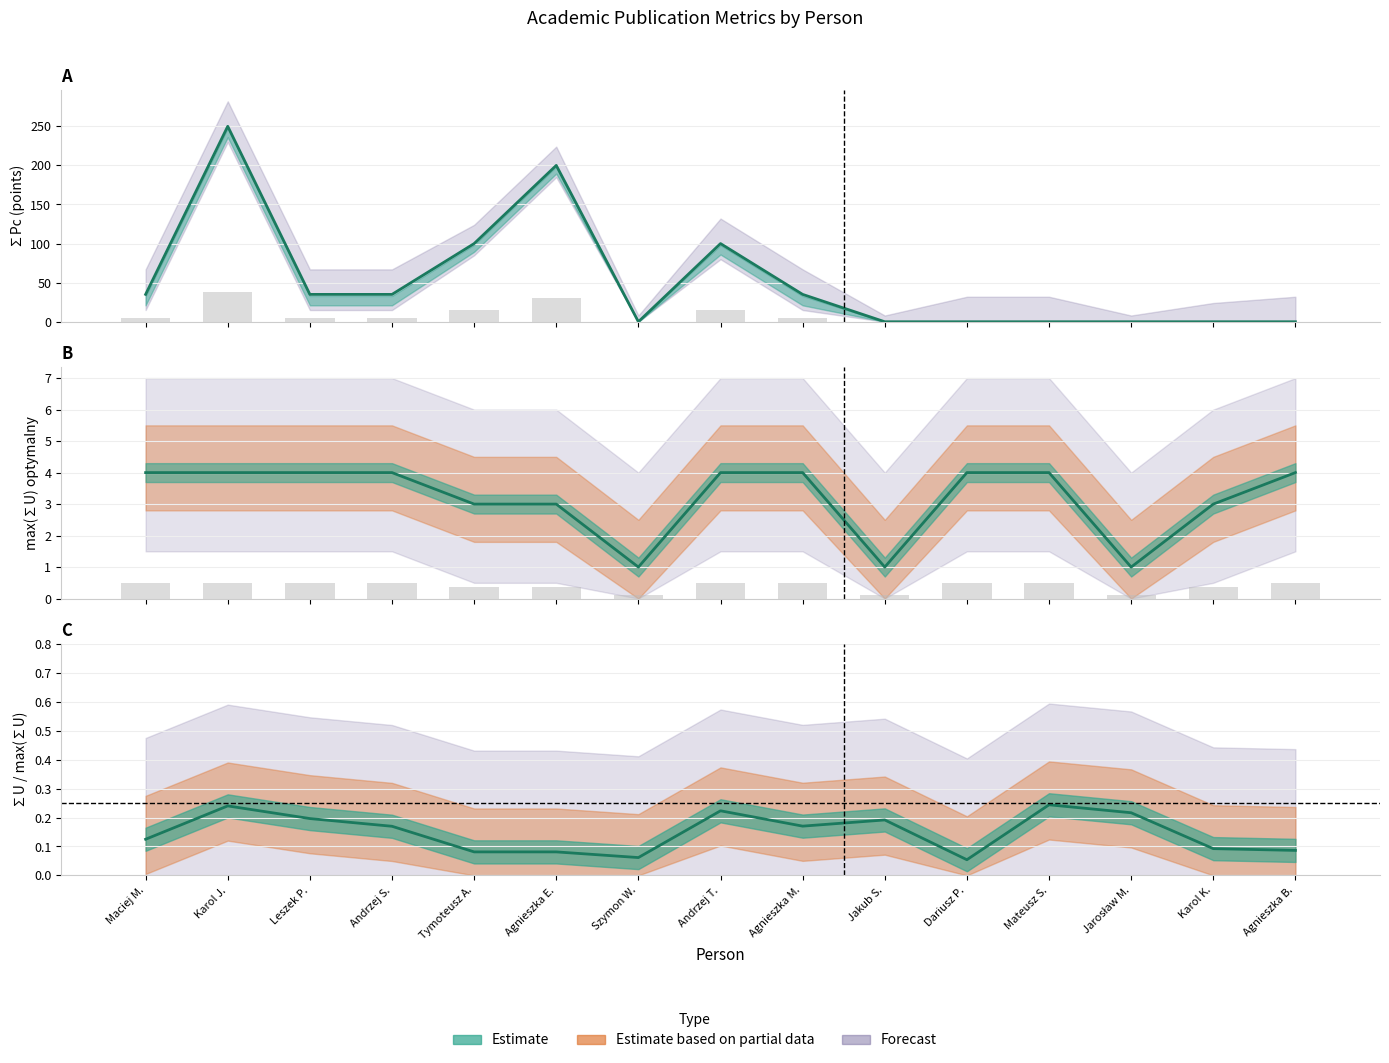

The value at Jakub S. is -113. True or false?

False